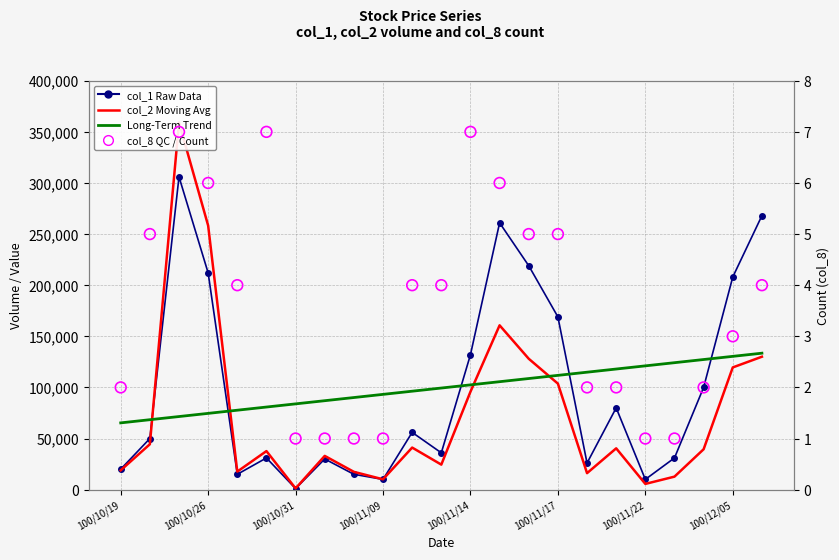

At how many categories does at least one series exceed 83327?

19